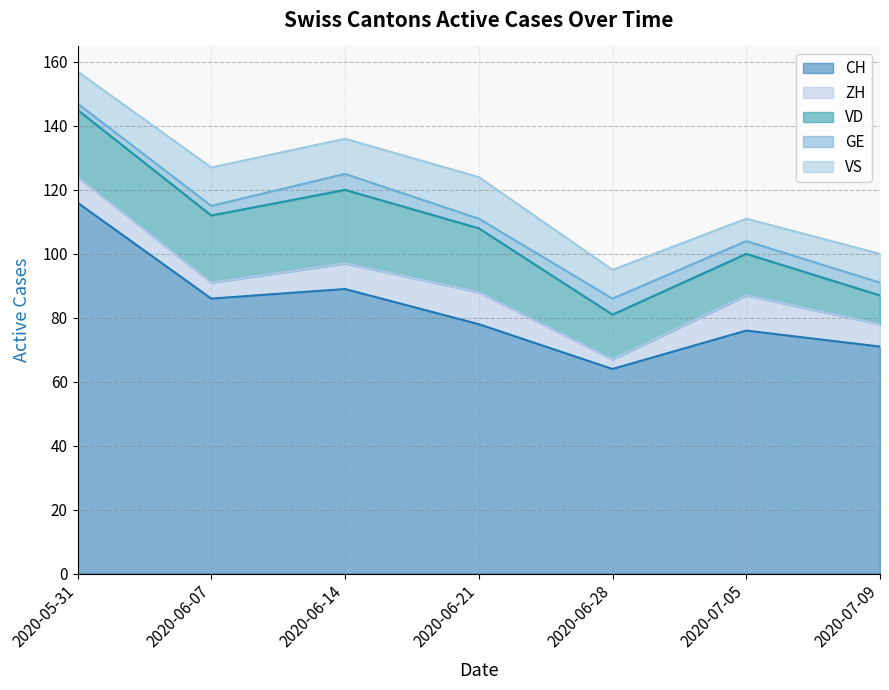

Reading left to right, what are all the values shown in this chart?

CH: 2020-05-31=116	2020-06-07=86	2020-06-14=89	2020-06-21=78	2020-06-28=64	2020-07-05=76	2020-07-09=71
ZH: 2020-05-31=8	2020-06-07=5	2020-06-14=8	2020-06-21=10	2020-06-28=3	2020-07-05=11	2020-07-09=7
VD: 2020-05-31=21	2020-06-07=21	2020-06-14=23	2020-06-21=20	2020-06-28=14	2020-07-05=13	2020-07-09=9
GE: 2020-05-31=2	2020-06-07=3	2020-06-14=5	2020-06-21=3	2020-06-28=5	2020-07-05=4	2020-07-09=4
VS: 2020-05-31=10	2020-06-07=12	2020-06-14=11	2020-06-21=13	2020-06-28=9	2020-07-05=7	2020-07-09=9